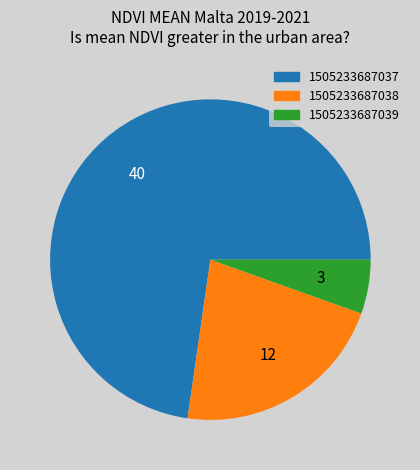

Is the sum of 1505233687039 and 1505233687037 greater than half?

Yes